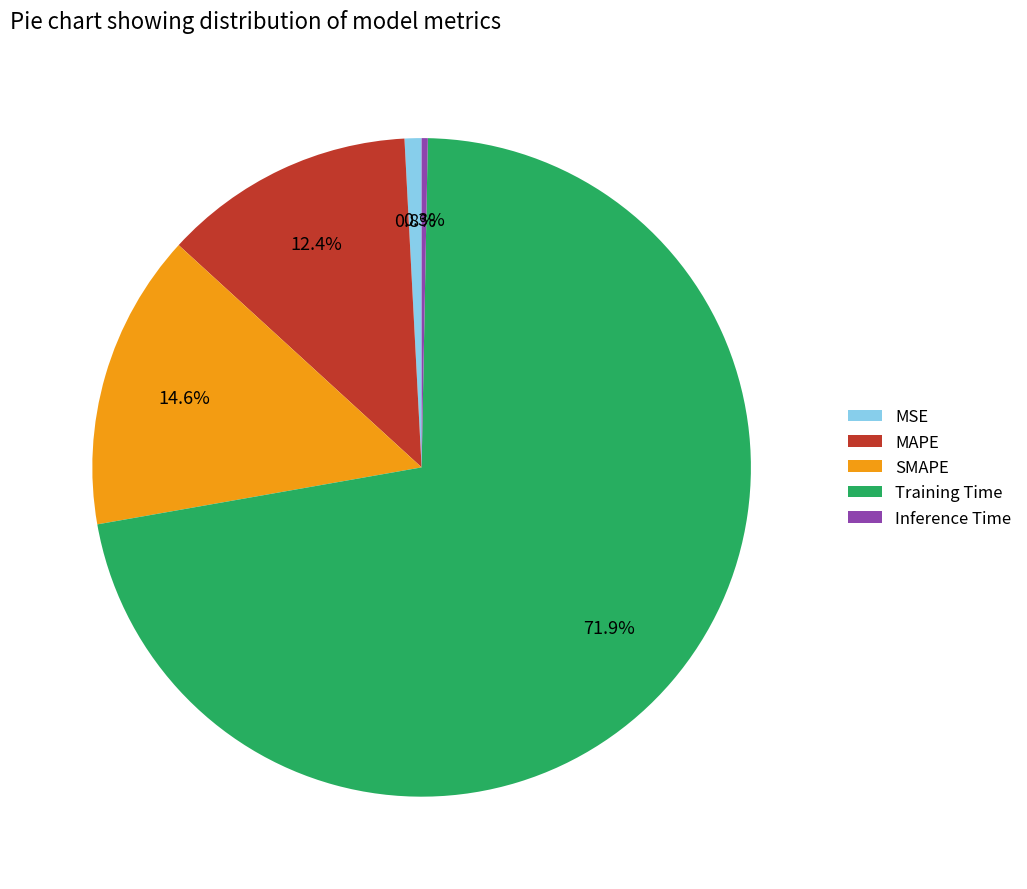

Which slice represents more than half of the pie?

Training Time